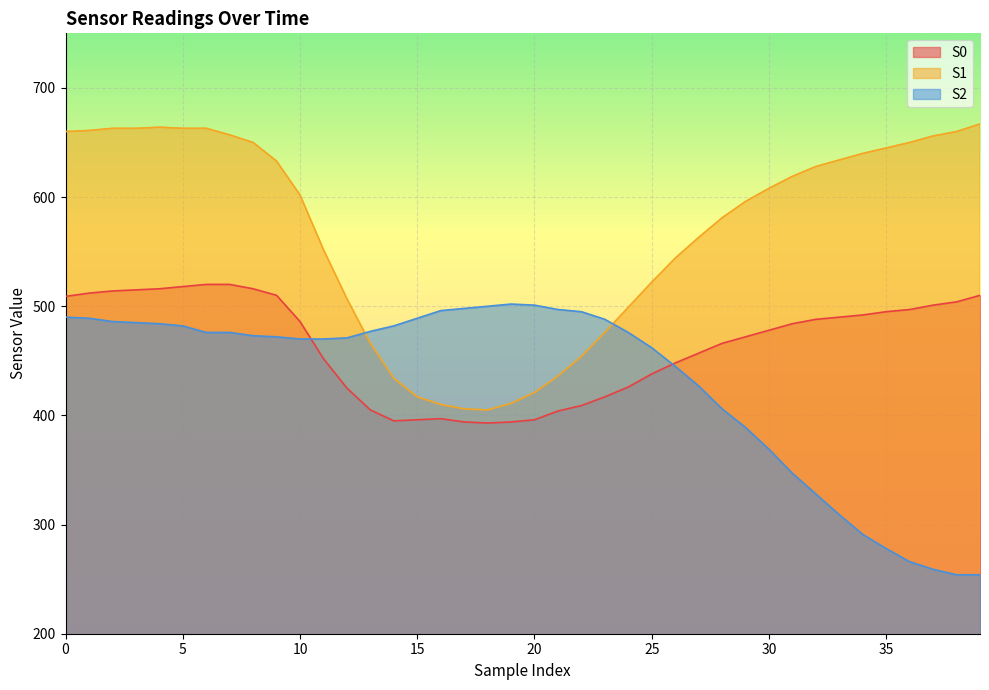

Rank the series by their average value, from highest to lowest.

S1, S0, S2